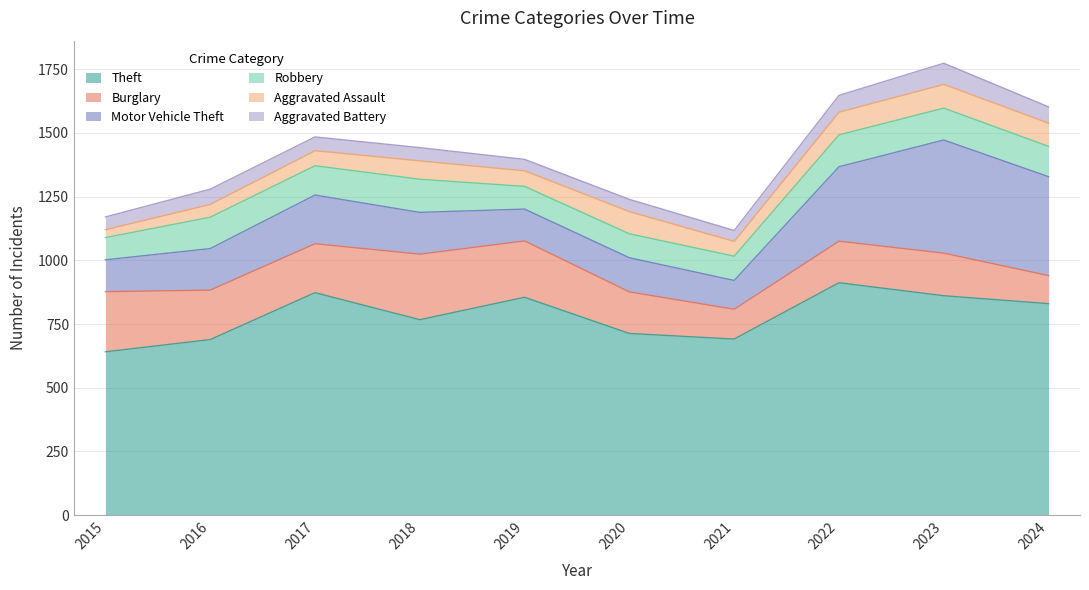

What is the difference between the maximum and minimum values in the Theft series?

271